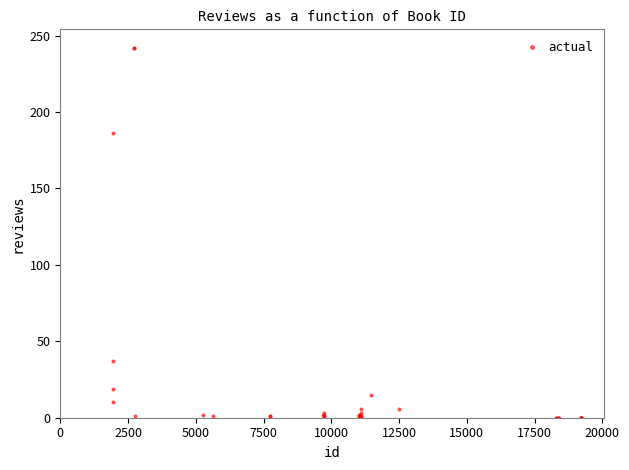

What Y value in the scatter plot is closest to 121?

186